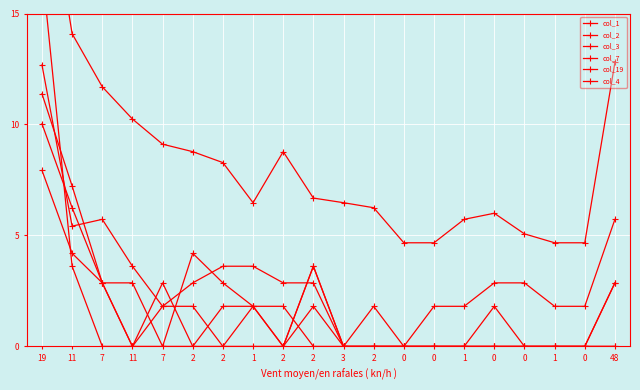

Between 2 and 1, which is larger?

2